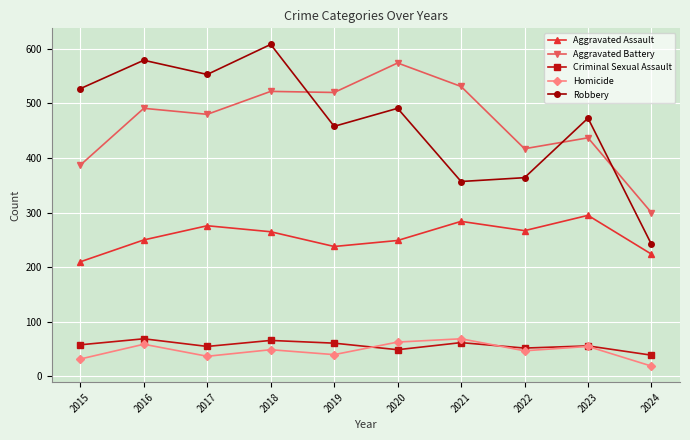

At which category does Homicide reach its first local peak?

2016